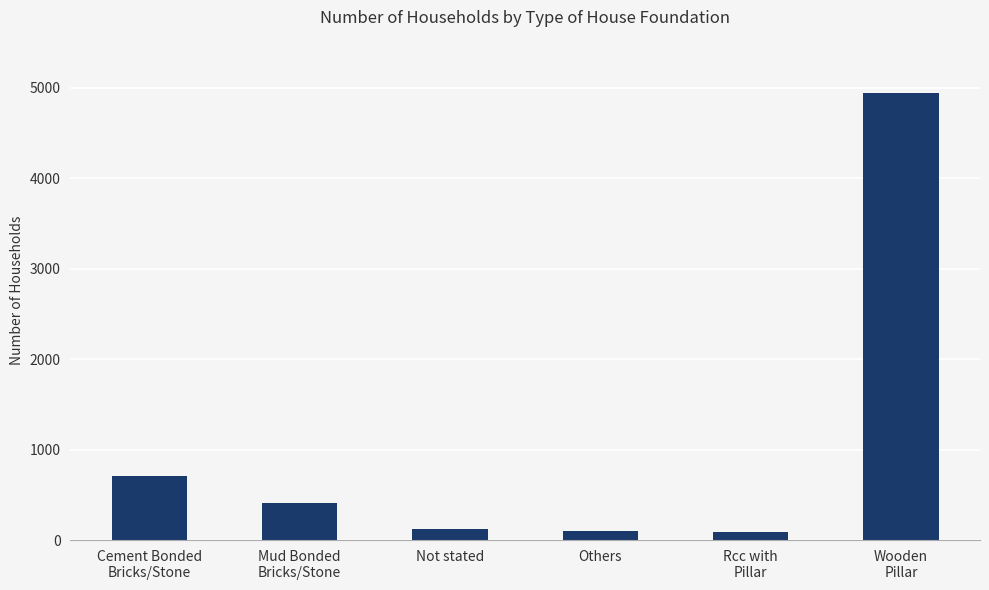

How many categories are shown in the chart?

6